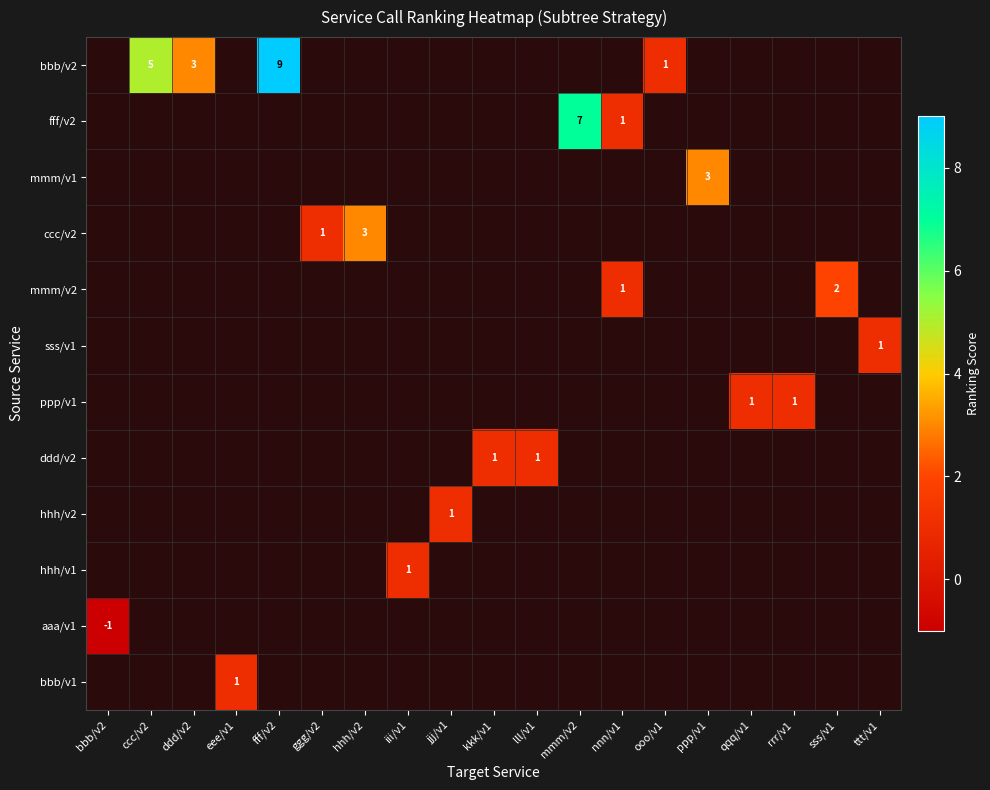

At which label does row_8 reach its minimum?

bbb/v2